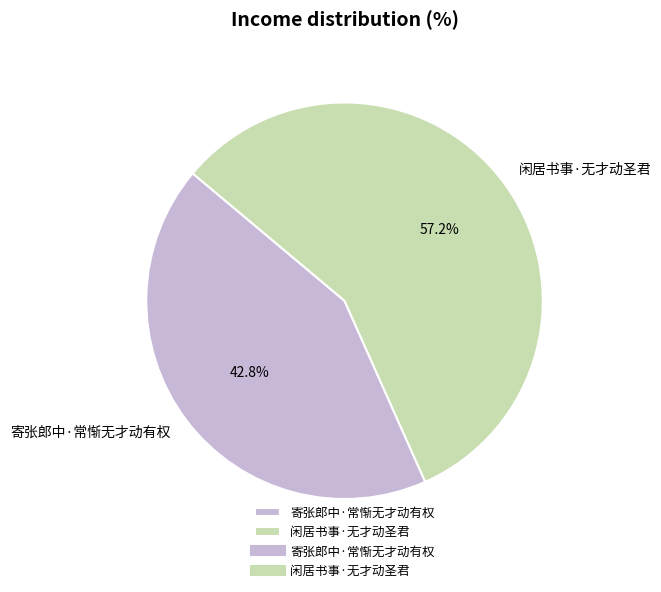

Between 寄张郎中·常惭无才动有权 and 闲居书事·无才动圣君, which is larger?

闲居书事·无才动圣君